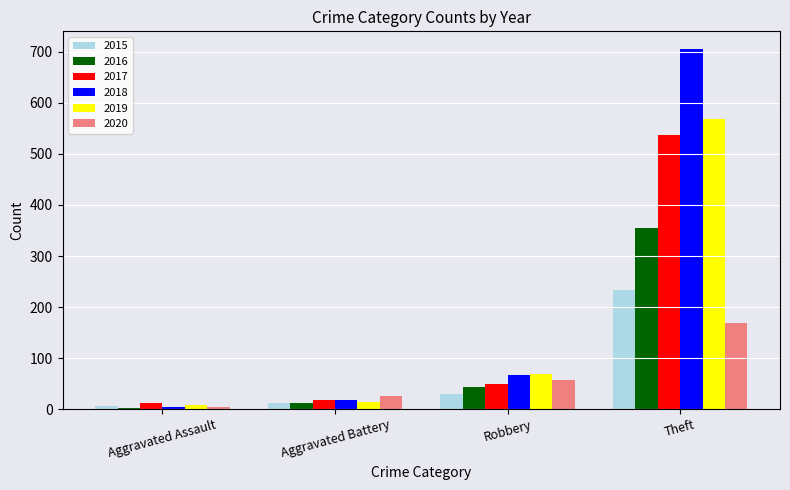

Where is 2020 nearest to the value 86?

Robbery